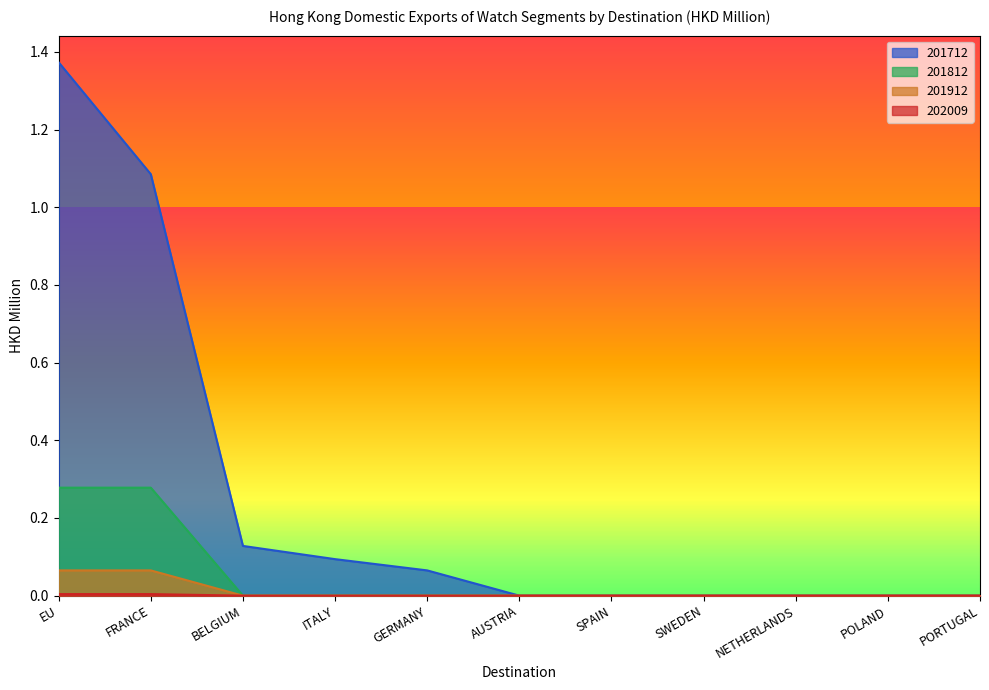

Does the chart have visible grid lines?

No